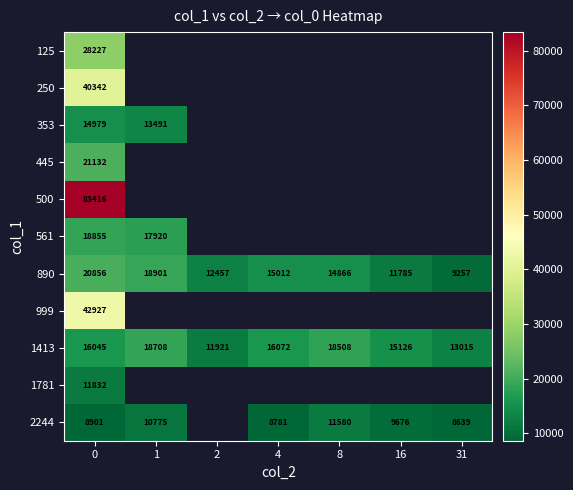

Which has a higher value, 2 or 31?

31